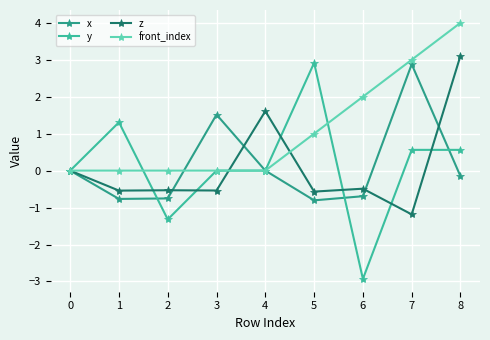

What is the value of the z point at the 8th from the left?

-1.2